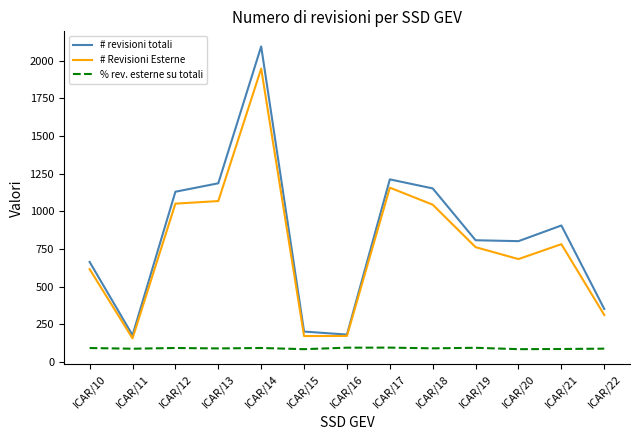

True or false: # revisioni totali and % rev. esterne su totali intersect in this chart.

False